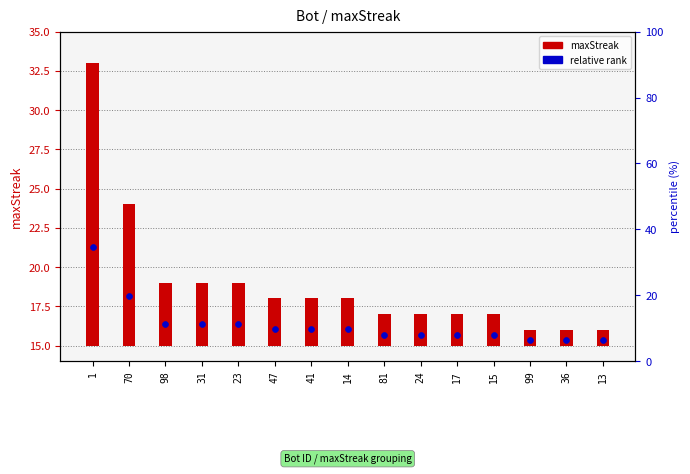

What are all the series names shown in the legend?

maxStreak, relative rank